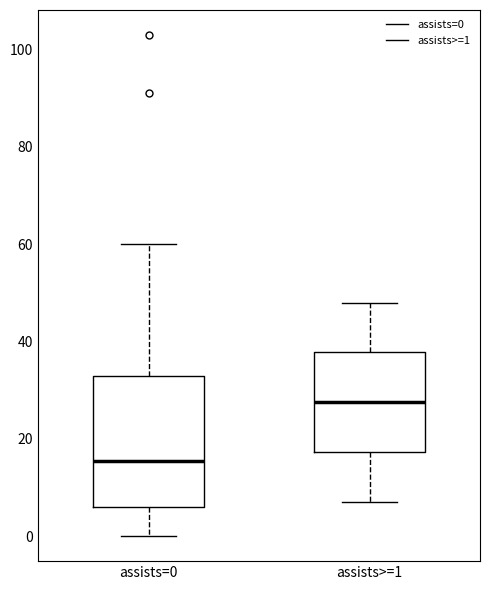

Where does the median line of the box for assists>=1 sit on the y-axis? The values are not printed on the chart, so give them approximately, as read against the axis.

28